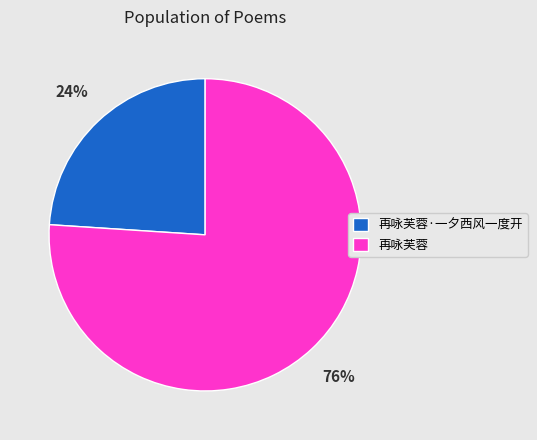

Count the number of slices in the pie.

2